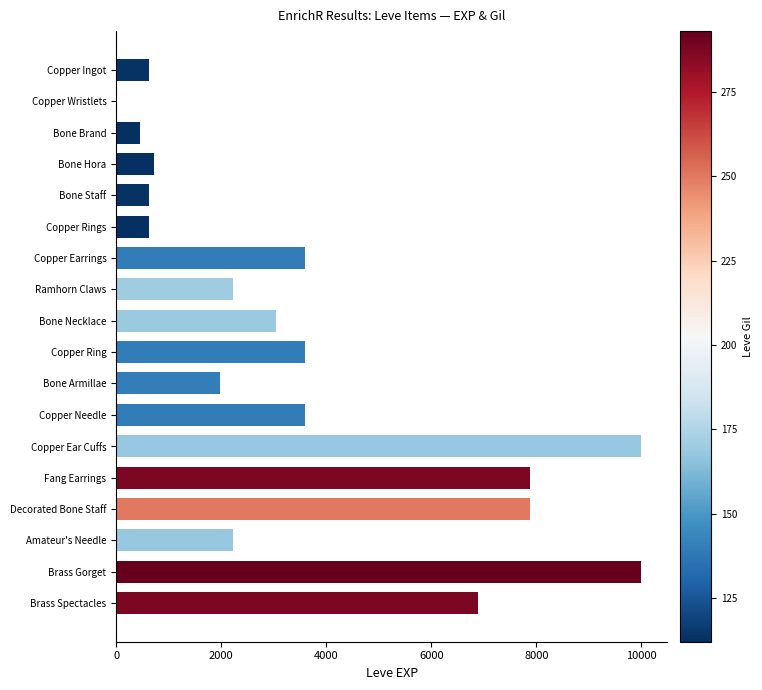

Approximately how many times larger is the value at Bone Armillae compared to Bone Staff?

3.1